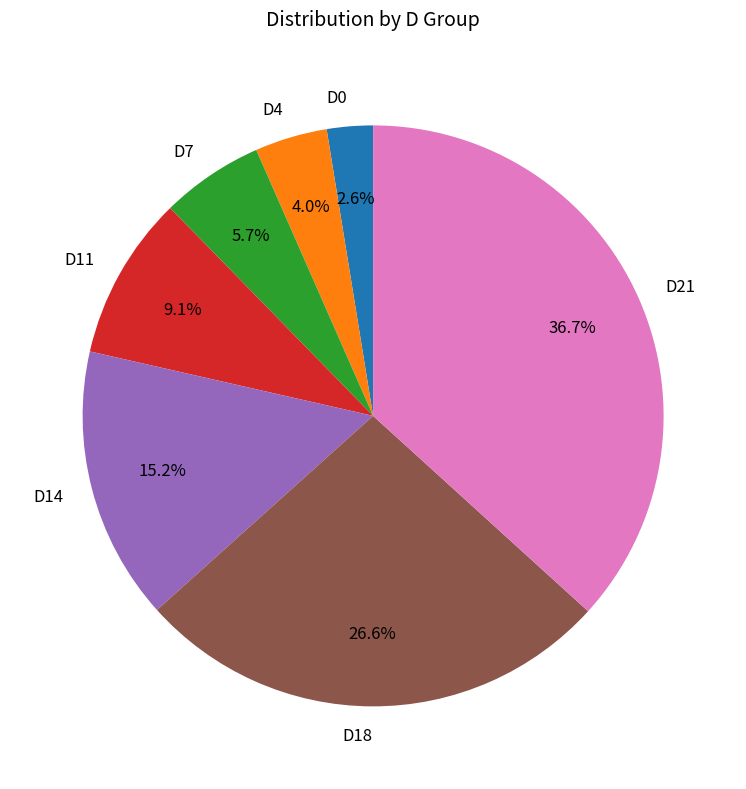

To the nearest percent, what percentage of the pie is D11?

9%